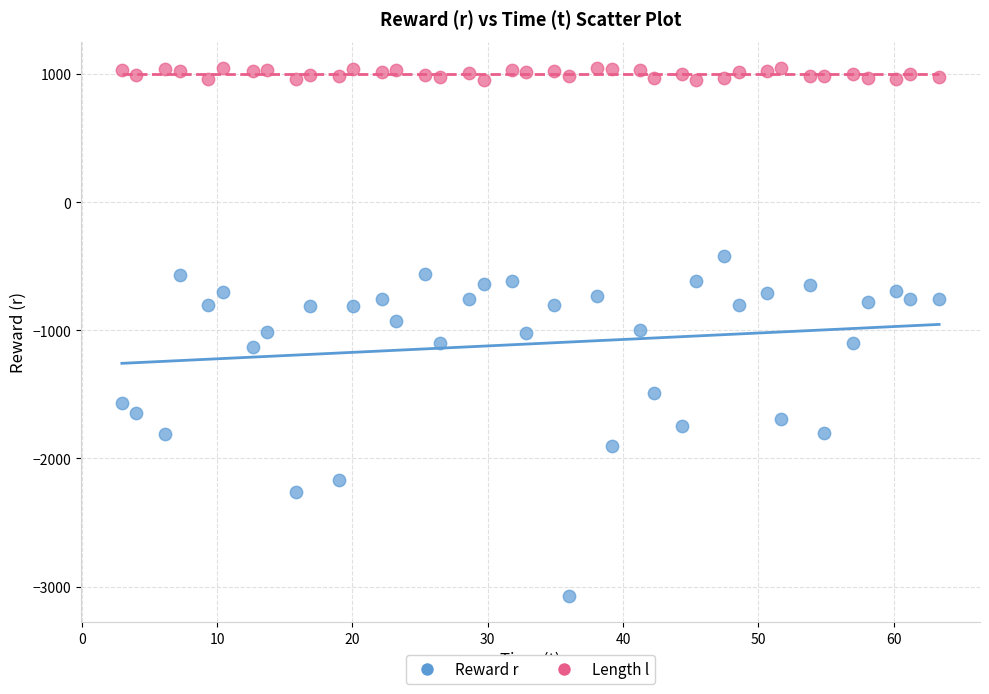

What is the X range (max minus min) for the scatter plot?

60.4